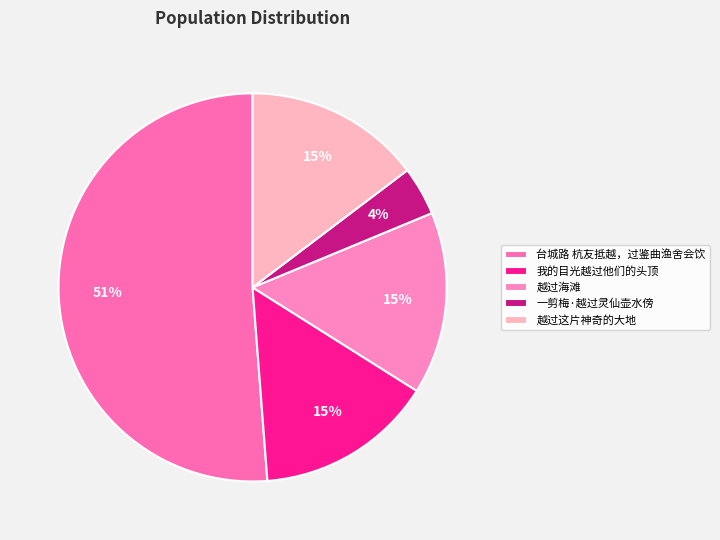

How many slices are in this pie chart?

5